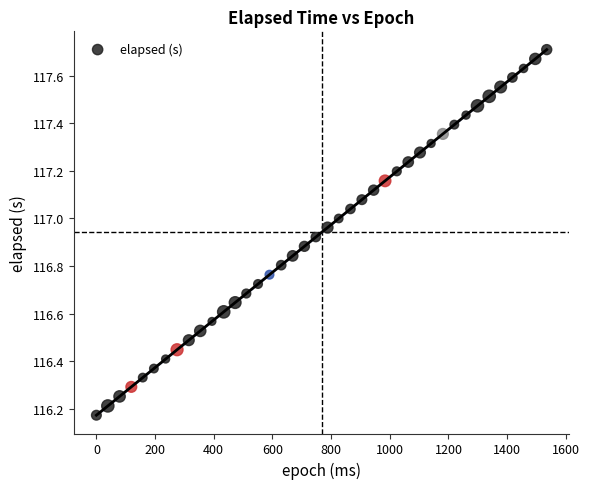

What is the range of Y values (max minus min)?

1.5